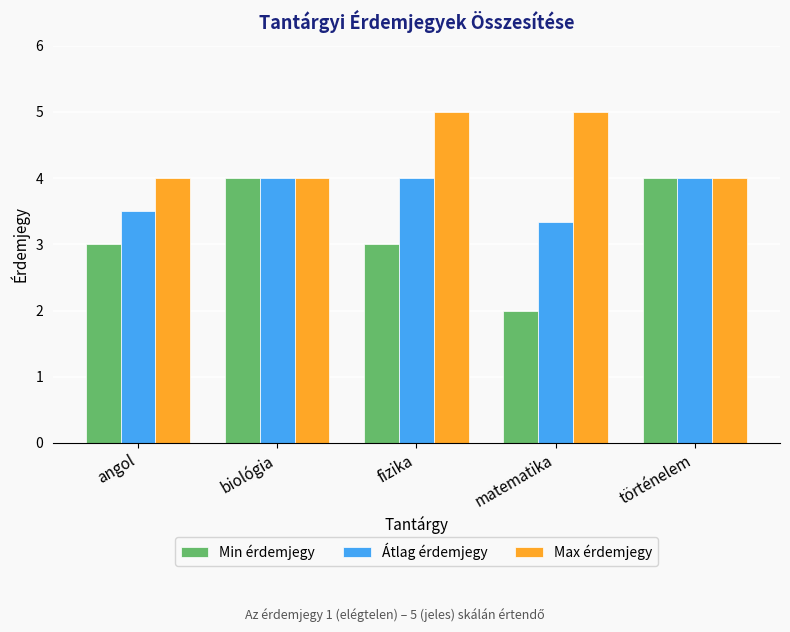

What value does the Min érdemjegy series have at fizika?

3.0